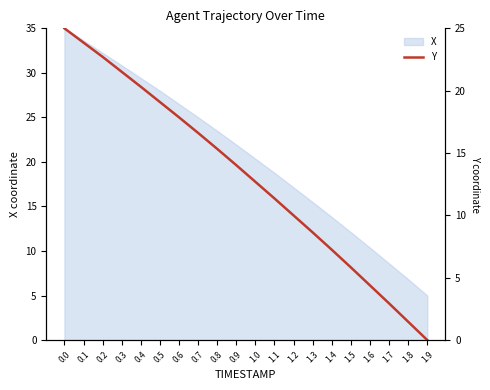

Count the number of categories in the chart.

20